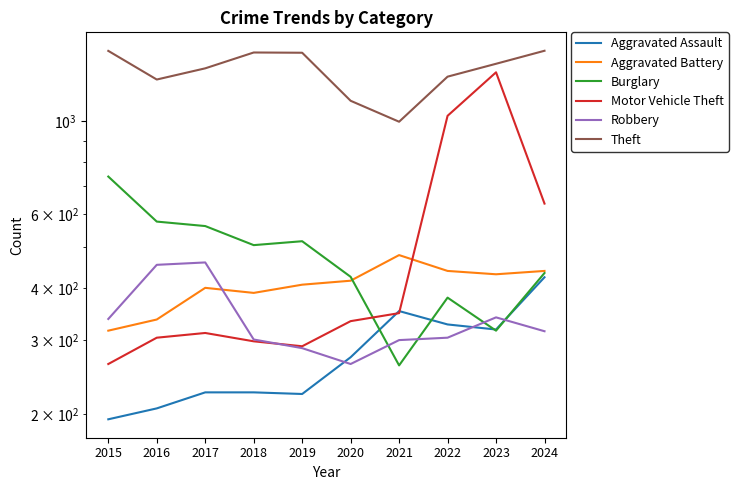

The value of Robbery at 2023 is 340. True or false?

True